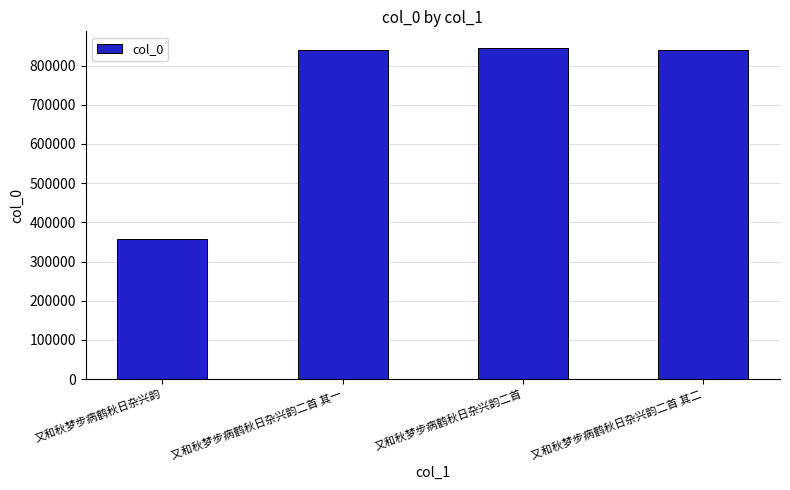

Where is the data nearest to the value 601043?

又和秋梦步病鹤秋日杂兴韵二首 其一